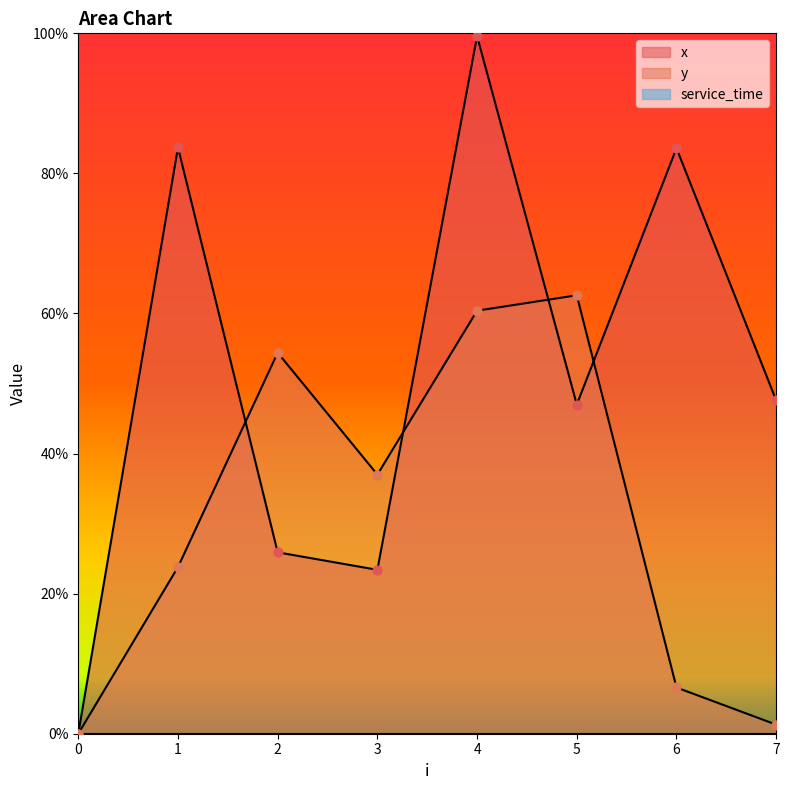

Which series has the largest total across all categories?

x